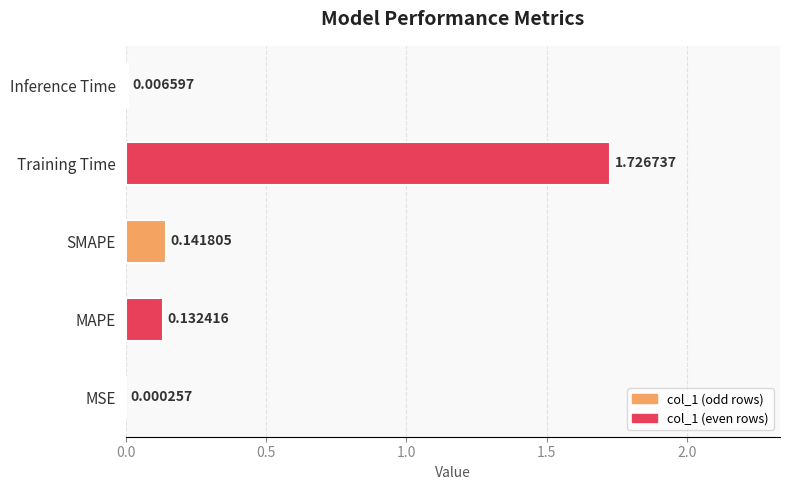

Where is the data nearest to the value 0?

MSE